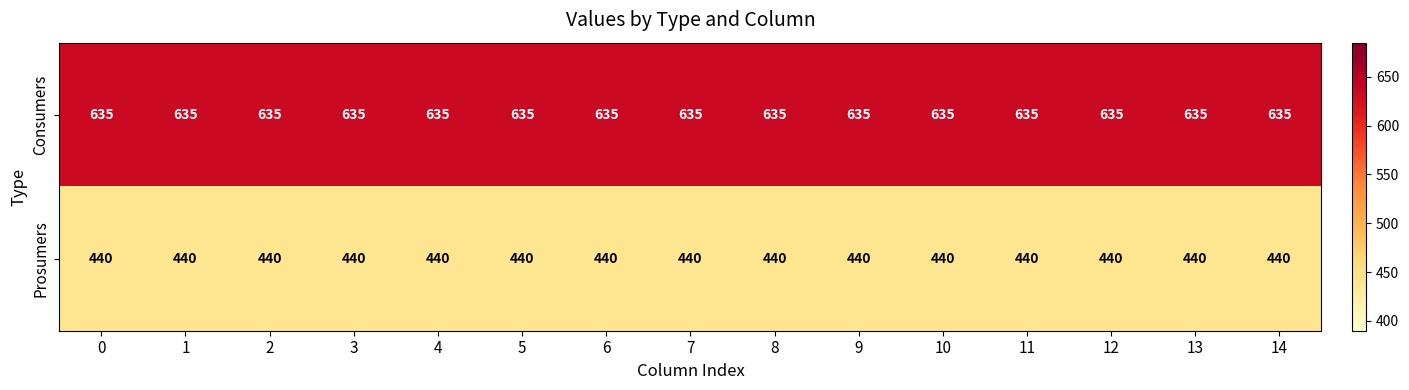

Which series has the largest total across all categories?

Consumers